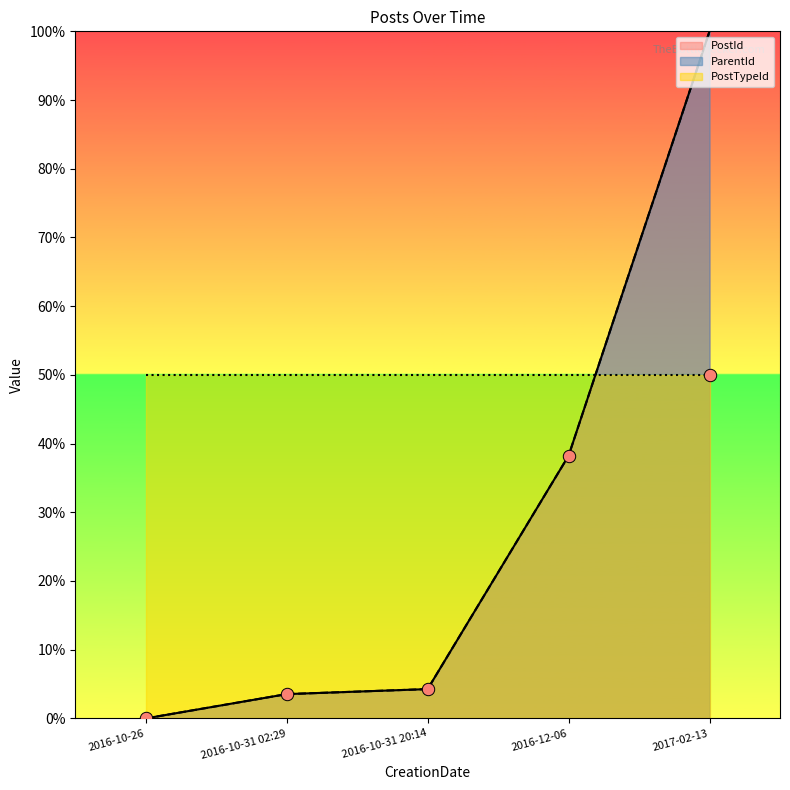

At how many categories does at least one series exceed 75?

1